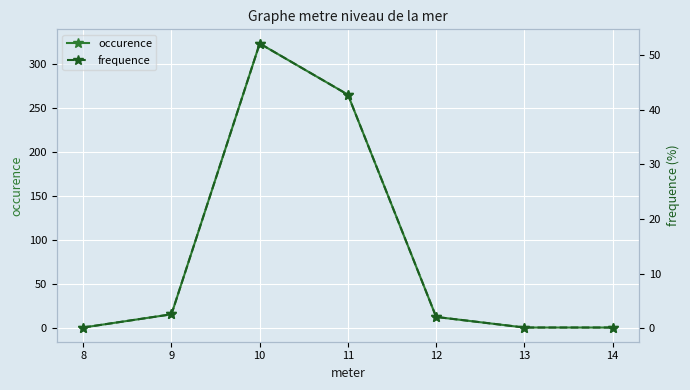

What is the difference between the maximum and second lowest values in the frequence series?

51.9